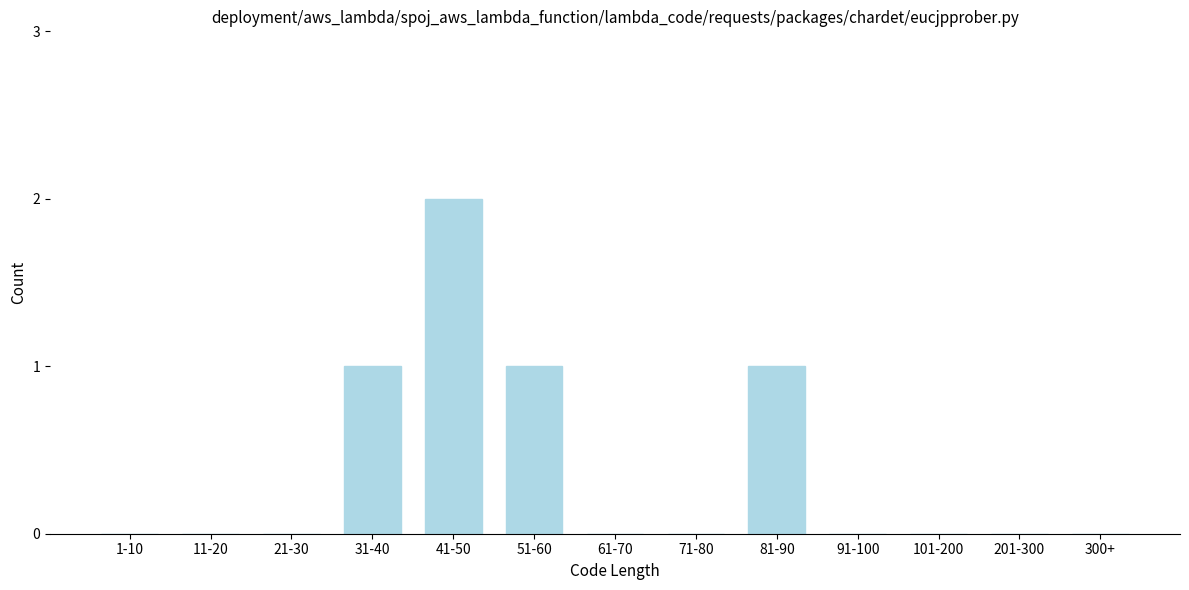

Reading left to right, what are all the values shown in this chart?

1-10=0	11-20=0	21-30=0	31-40=1	41-50=2	51-60=1	61-70=0	71-80=0	81-90=1	91-100=0	101-200=0	201-300=0	300+=0